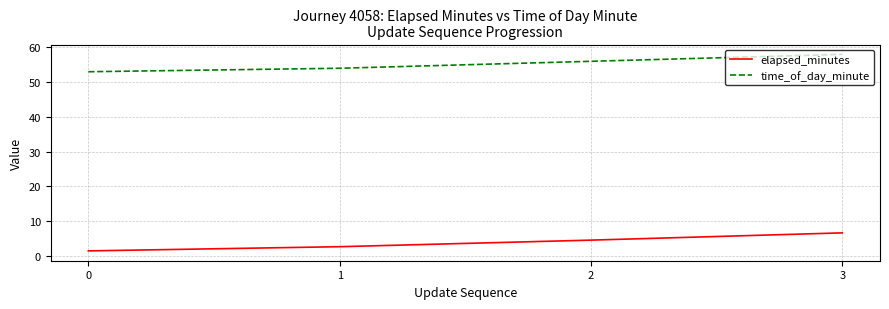

How many categories are shown in the chart?

4